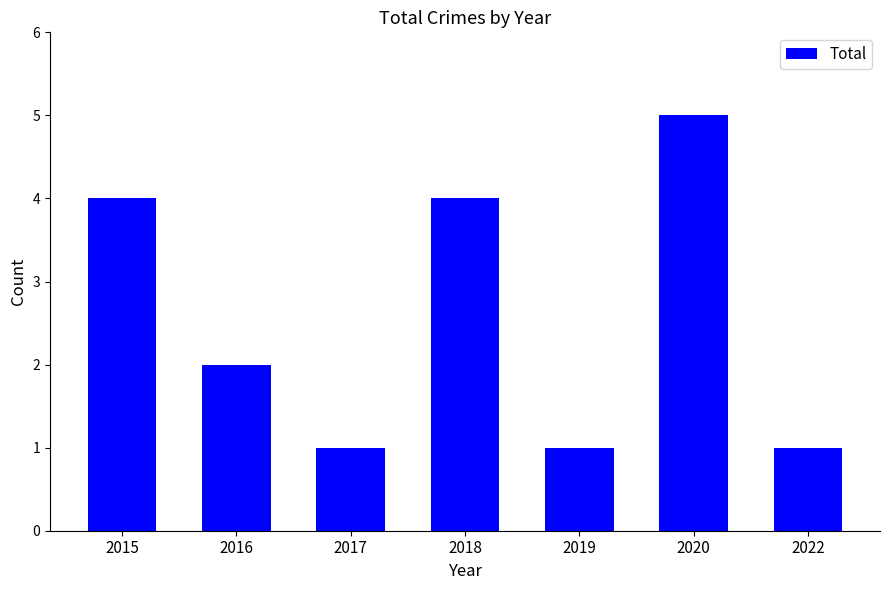

True or false: the data shows 4 at 2018.

True